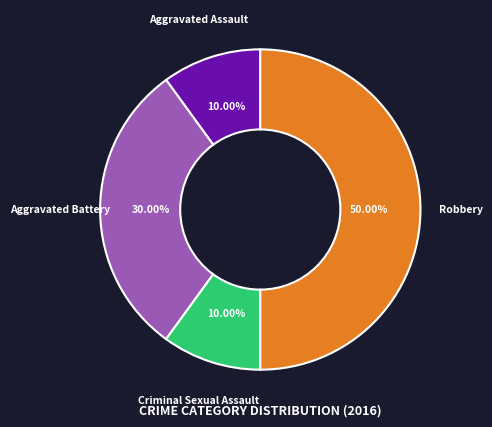

What portion of the pie excludes Robbery?

50.0%